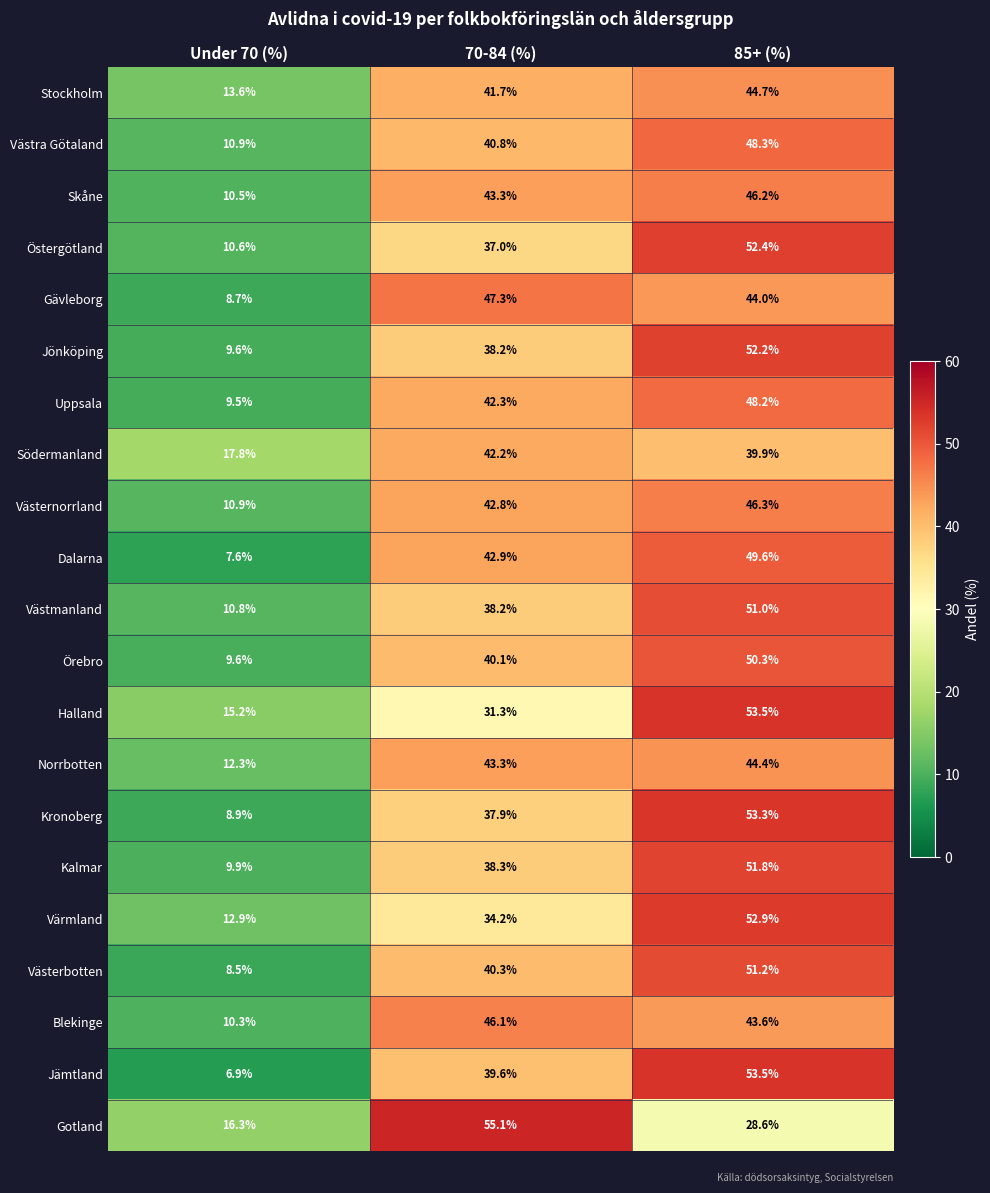

At which label is Skåne closest to 28?

70-84 (%)